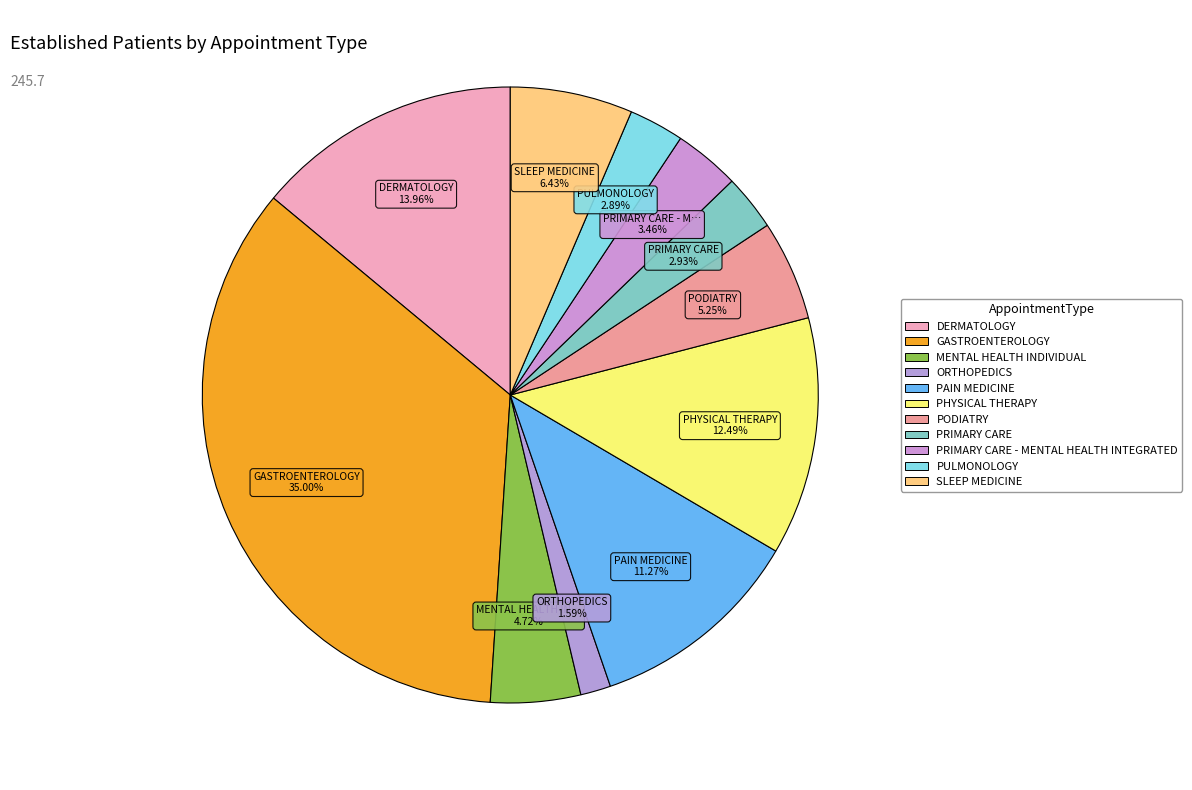

To the nearest percent, what is the combined percentage of PAIN MEDICINE and PULMONOLOGY?

14%